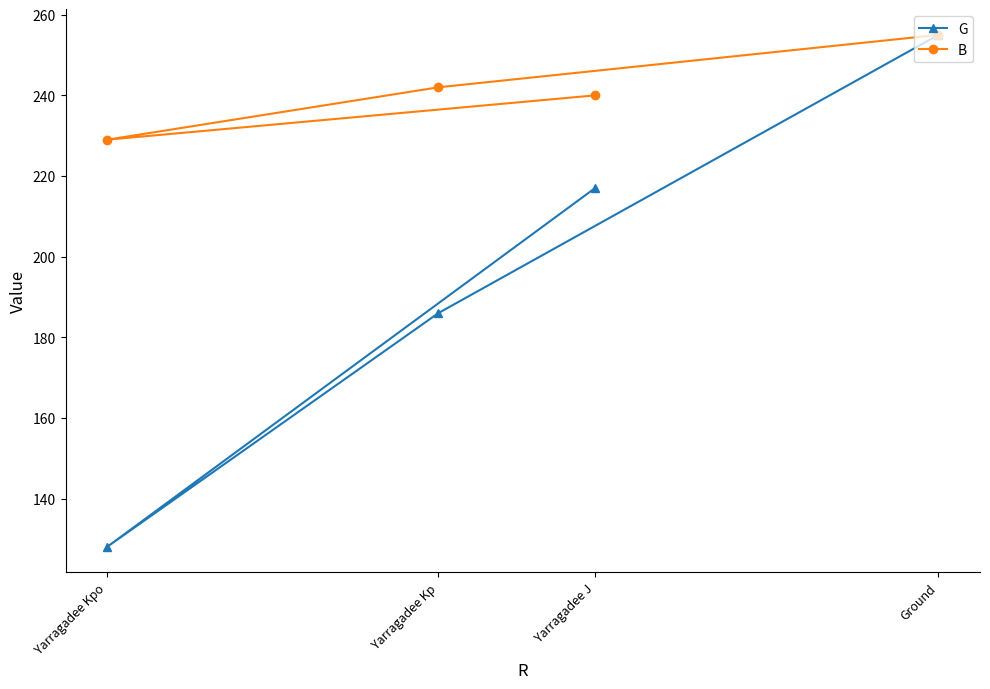

True or false: B has more than 0 points higher than both neighbors.

False